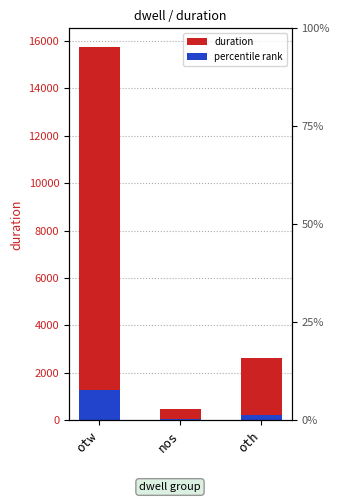

Reading left to right, extract all data points from this chart.

duration: otw=15740.0	nos=460.0	oth=2634.0
percentile rank: otw=1259.2	nos=36.8	oth=210.7